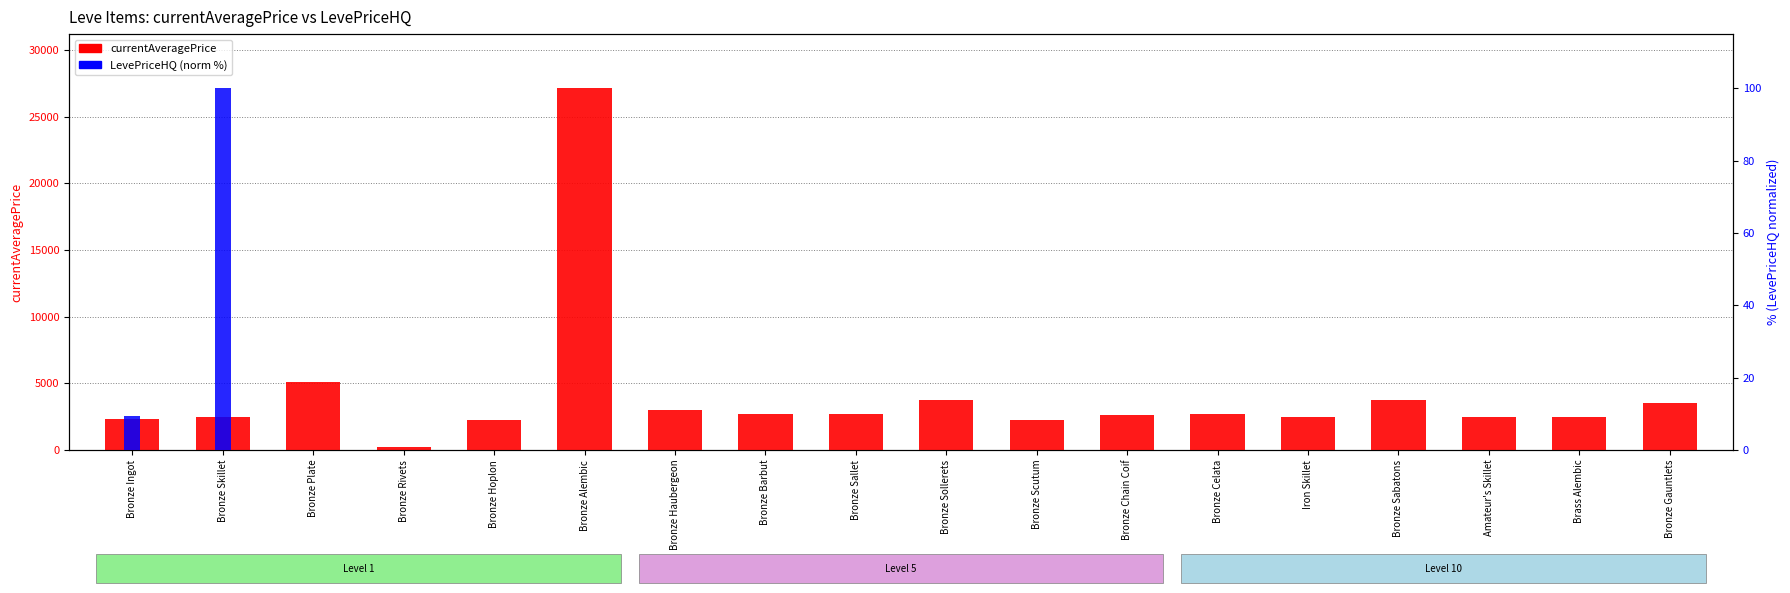

How many series are shown in this chart?

2